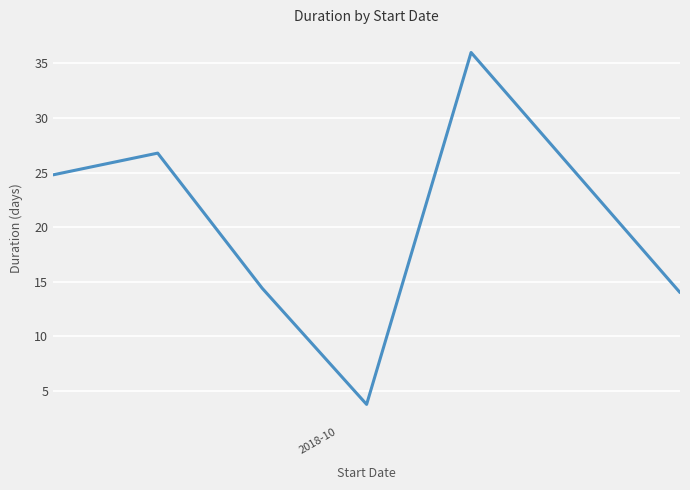

Reading right to left, extract all data points from this chart.

14.0	36.0	3.8	14.4	26.8	24.8